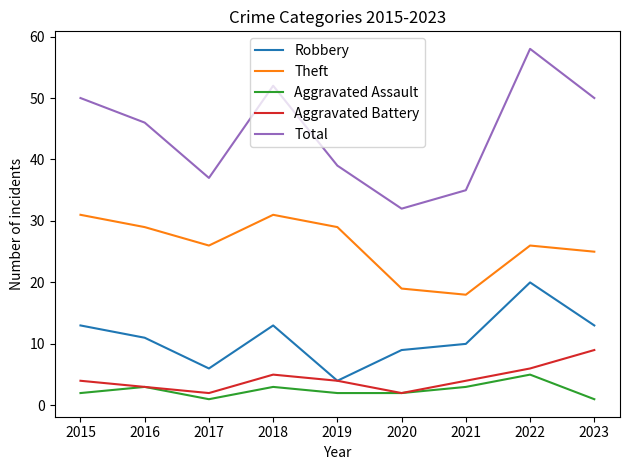

Where is Total nearest to the value 45?

2016